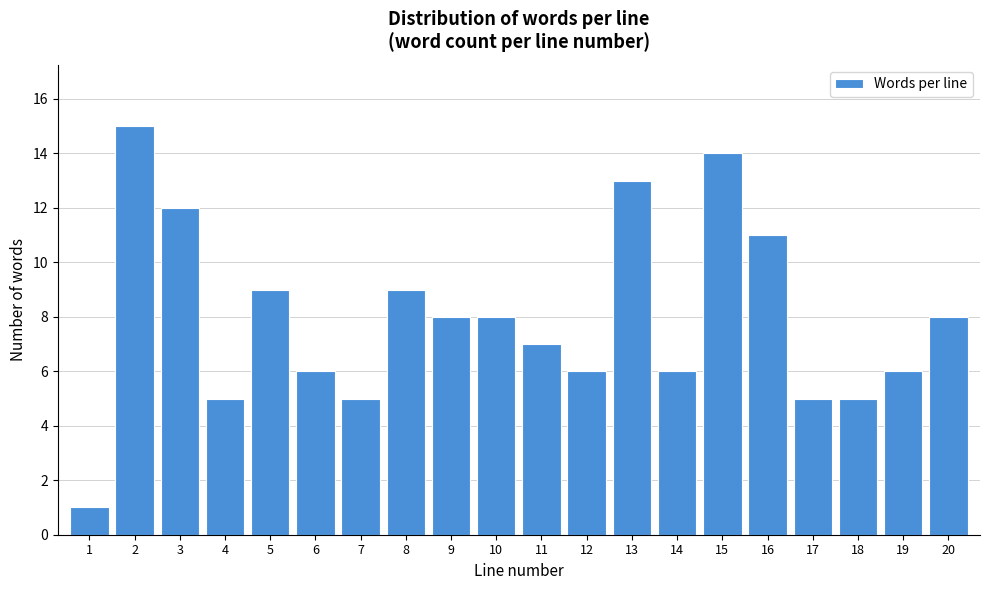

Reading left to right, list all the values displayed in this chart.

1=1	2=15	3=12	4=5	5=9	6=6	7=5	8=9	9=8	10=8	11=7	12=6	13=13	14=6	15=14	16=11	17=5	18=5	19=6	20=8